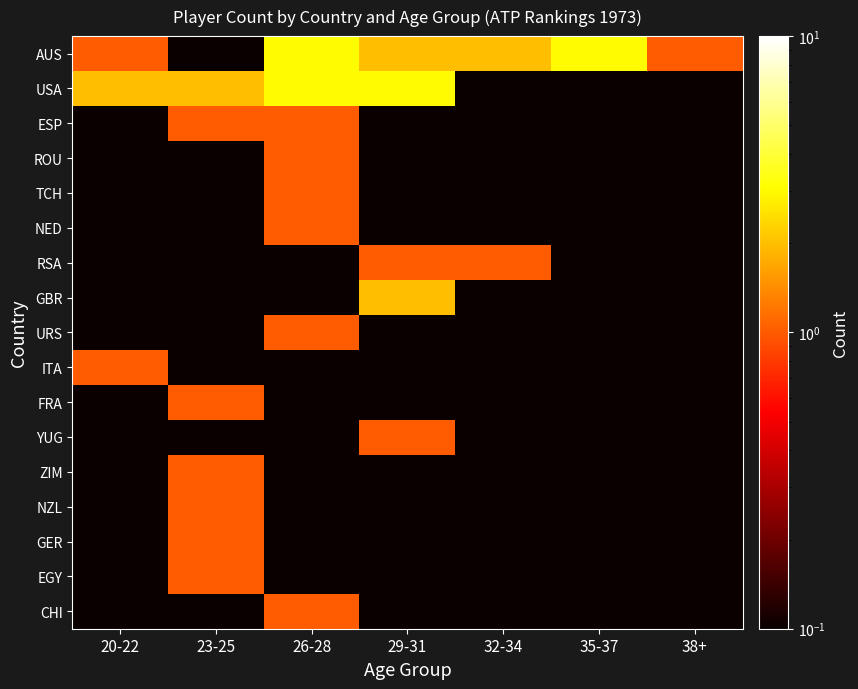

How many data points does each series have?

7